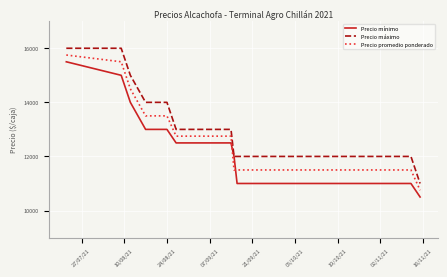

Rank the series by their average value, from highest to lowest.

Precio máximo, Precio promedio ponderado, Precio mínimo